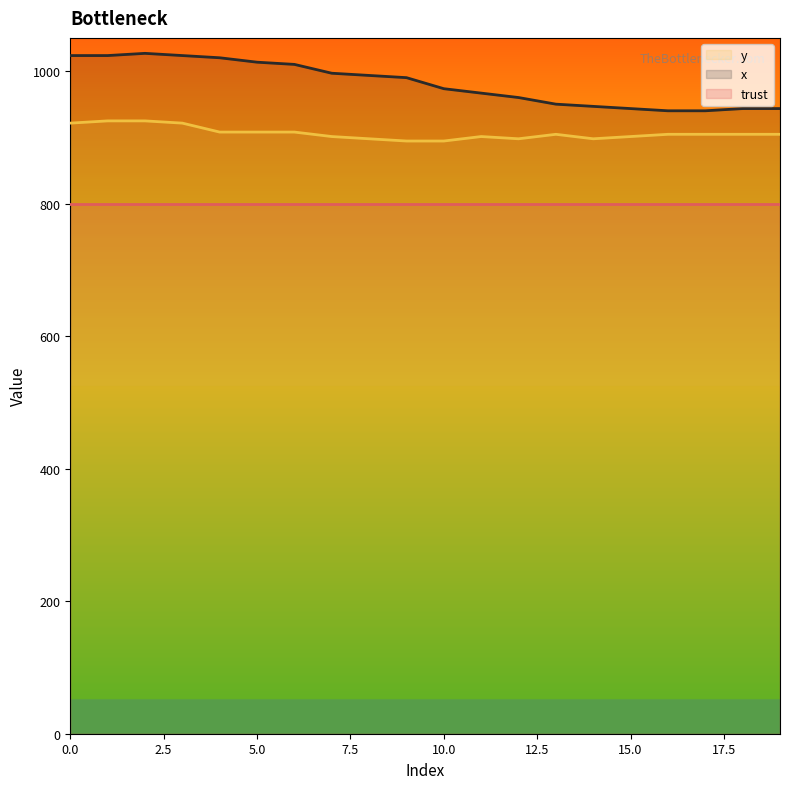

Reading left to right, extract all data points from this chart.

x: 1023.3	1023.3	1026.7	1023.3	1020.0	1013.3	1010.0	996.7	993.3	990.0	973.3	966.7	960.0	950.0	946.7	943.3	940.0	940.0	943.3	943.3
y: 921.4	924.8	924.8	921.4	907.9	907.9	907.9	901.1	897.8	894.4	894.4	901.1	897.8	904.5	897.8	901.1	904.5	904.5	904.5	904.5